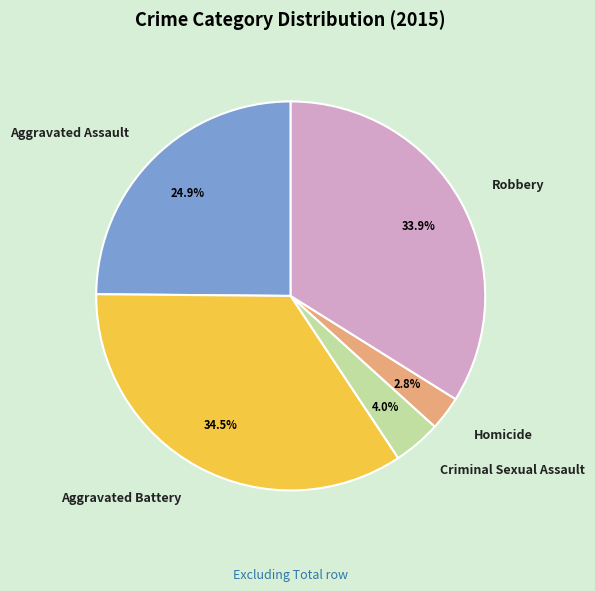

How much of the chart is everything except Robbery?

66.1%